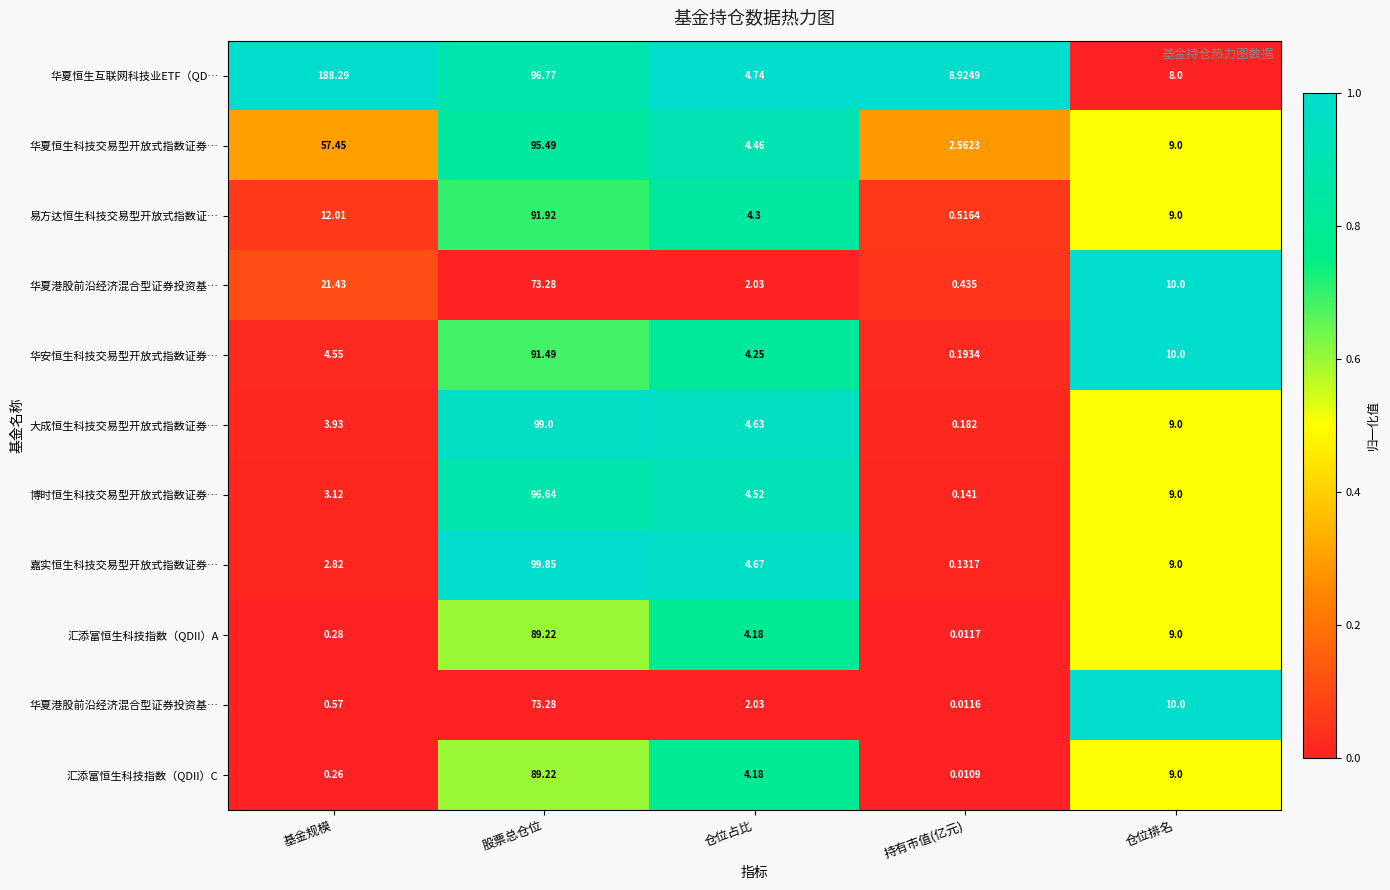

How many distinct data groups are displayed?

11